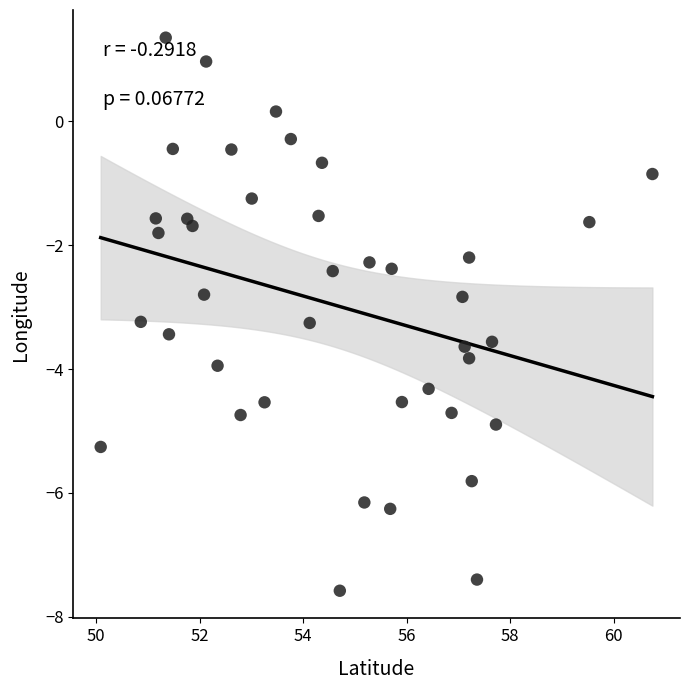

What is the range of Y values (max minus min)?

8.9